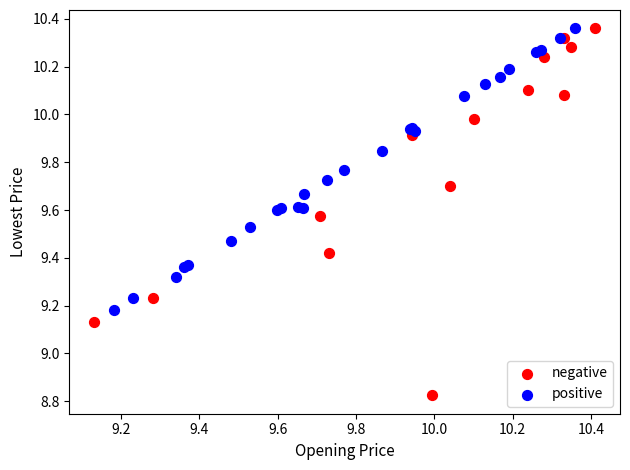

Which series reaches the minimum Y coordinate?

negative